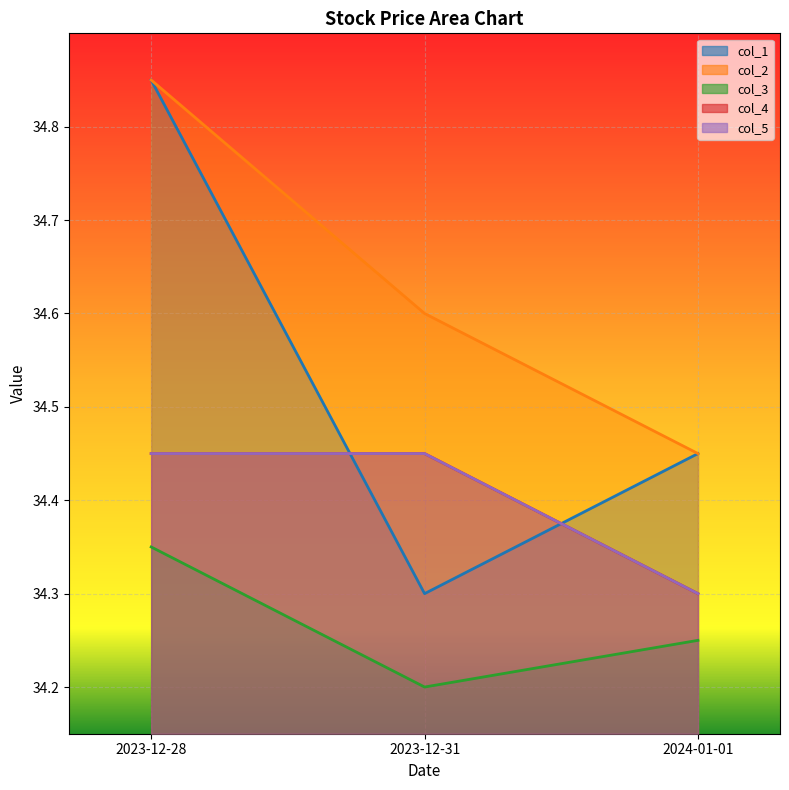

What is the label of the 1st point from the left?

2023-12-28